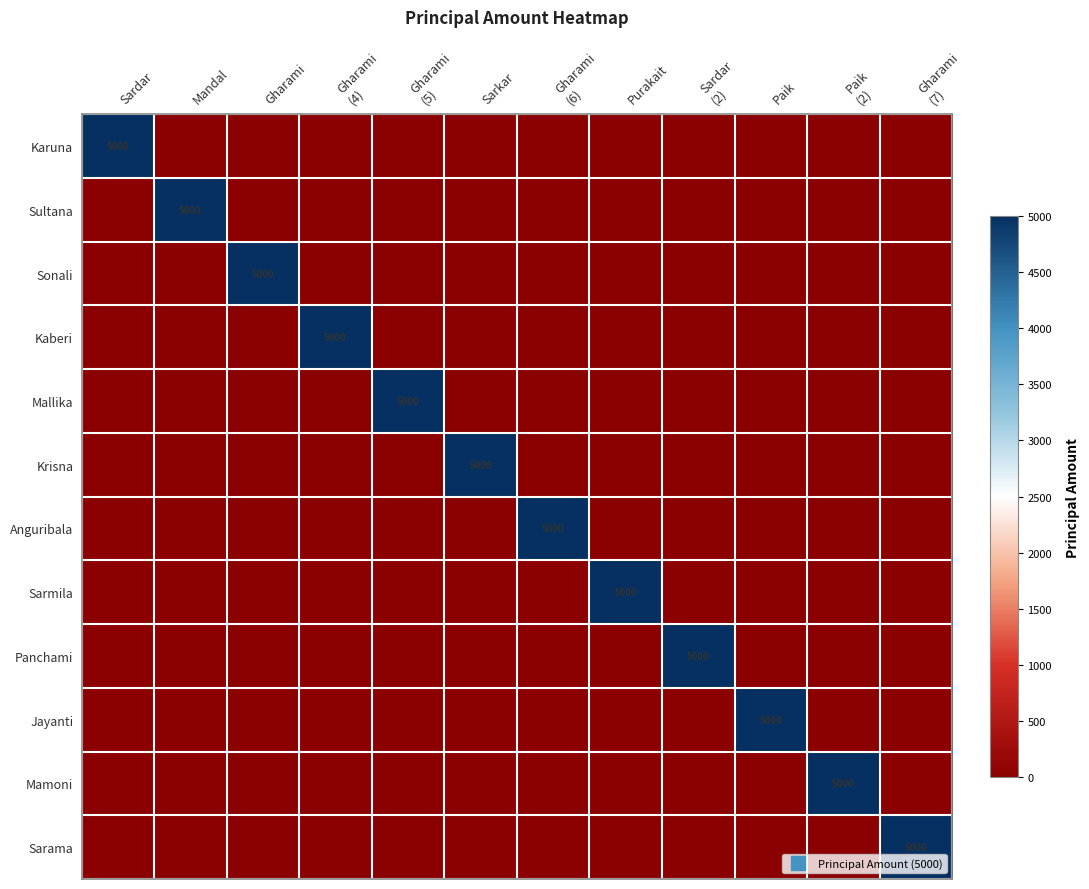

How many series are shown in this chart?

12